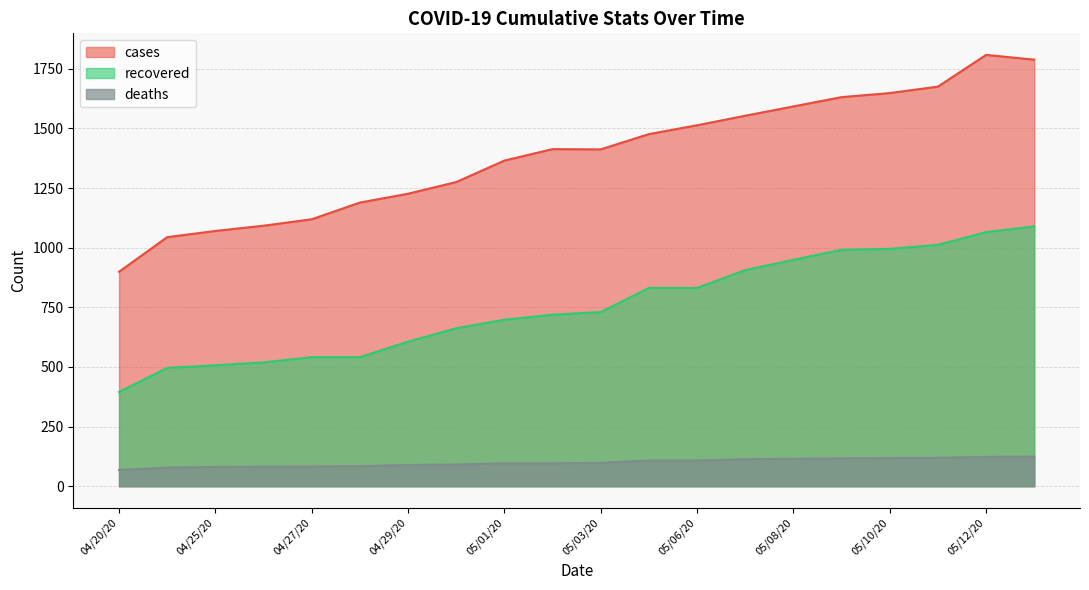

What is the label of the 20th point from the left?

05/13/20